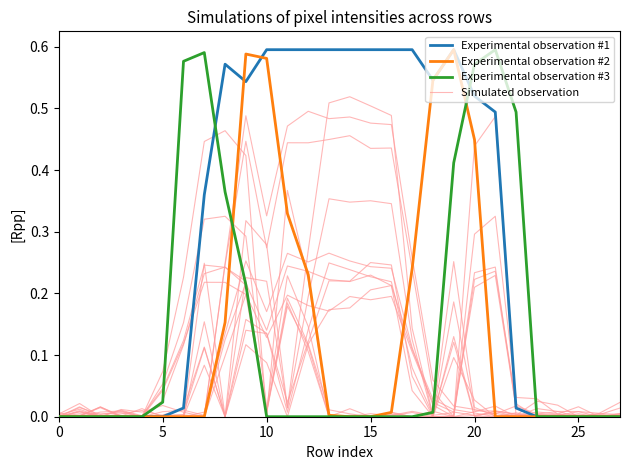

What is the difference between the maximum and minimum values in the Experimental observation #3 series?

0.6